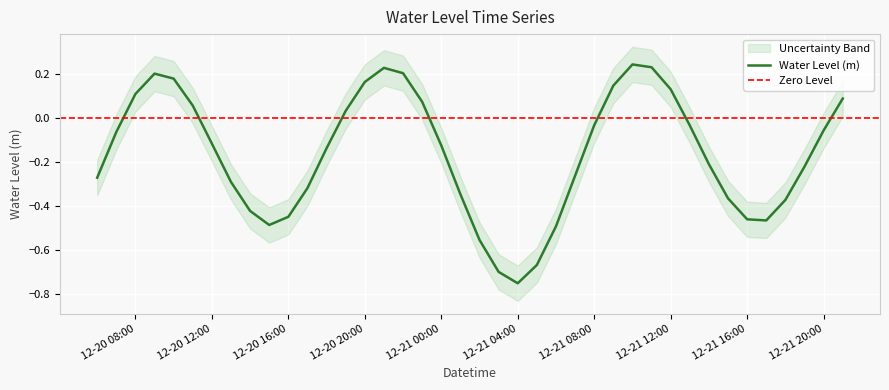

At which label does Water Level (m) first exceed 0?

12-20 08:00